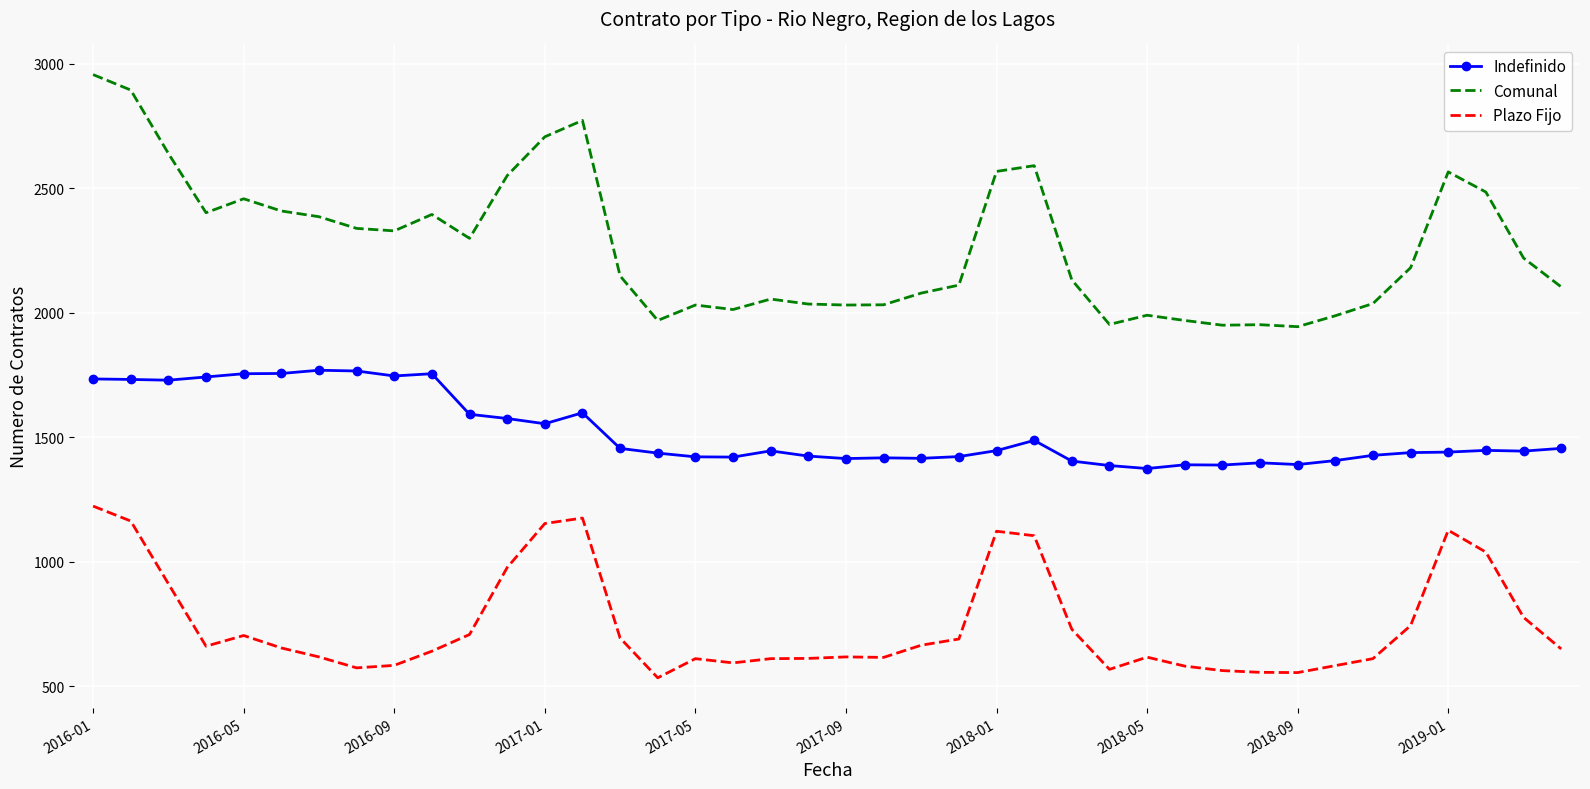

How many values in the Indefinido series are below 1445?

20